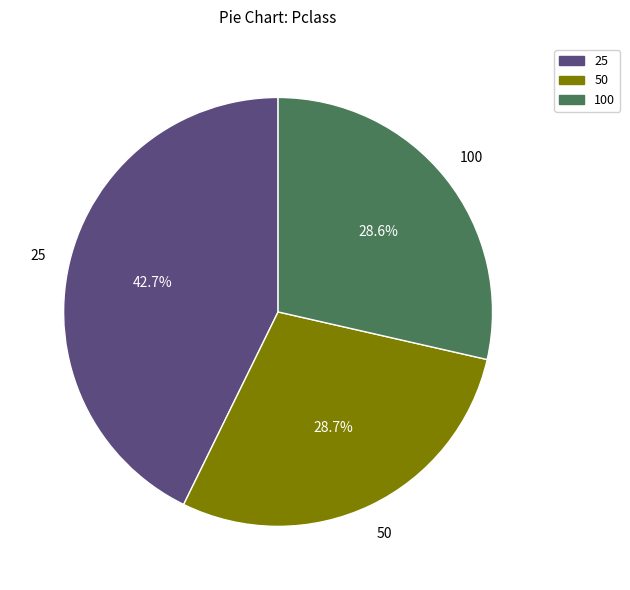

Does any single category account for the majority?

No